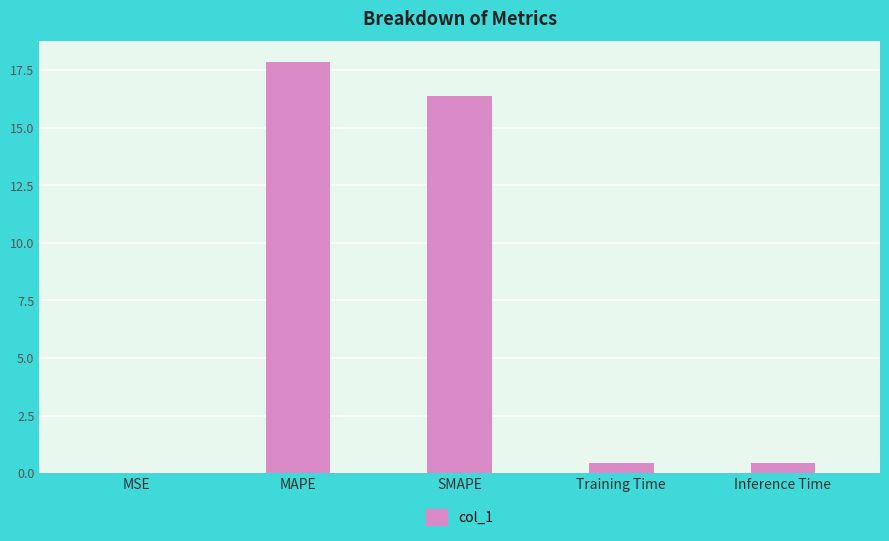

Between SMAPE and MSE, which is larger?

SMAPE